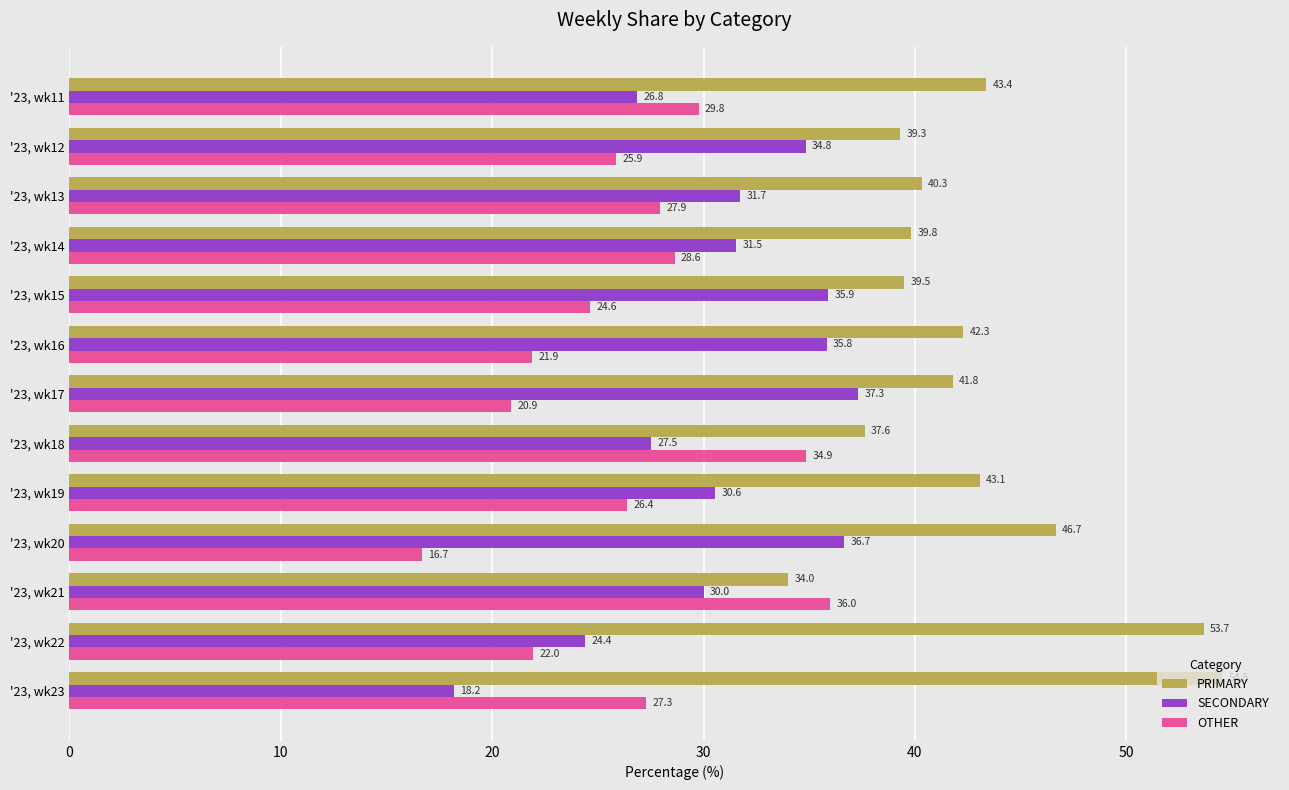

True or false: SECONDARY has a value of 12.7 at '23, wk11.

False